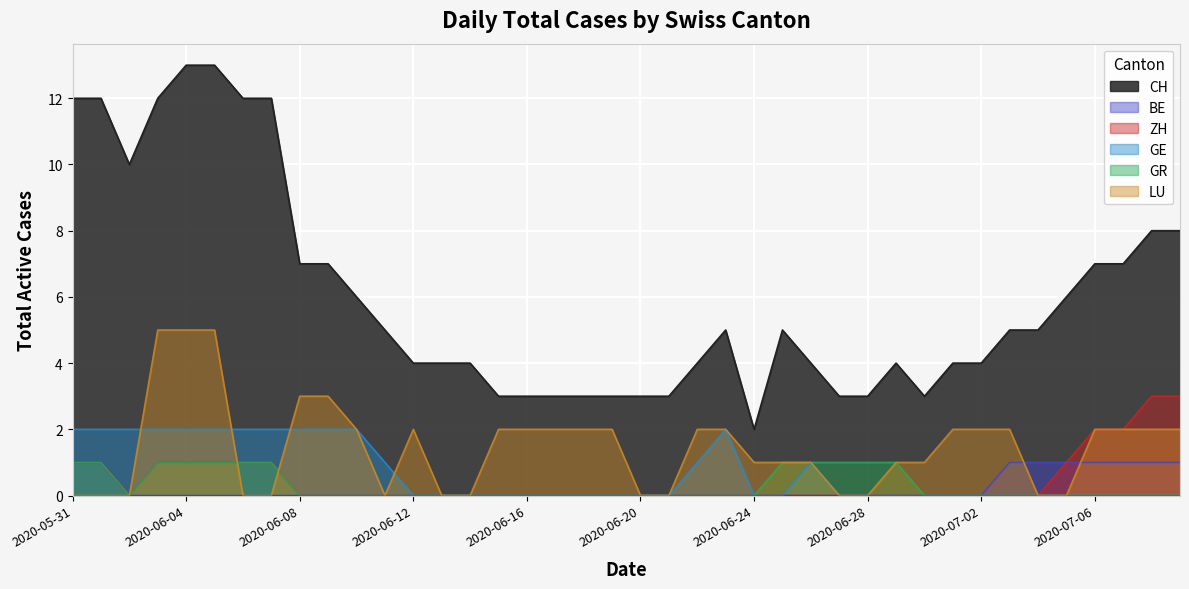

At which label does CH reach its peak?

2020-06-04